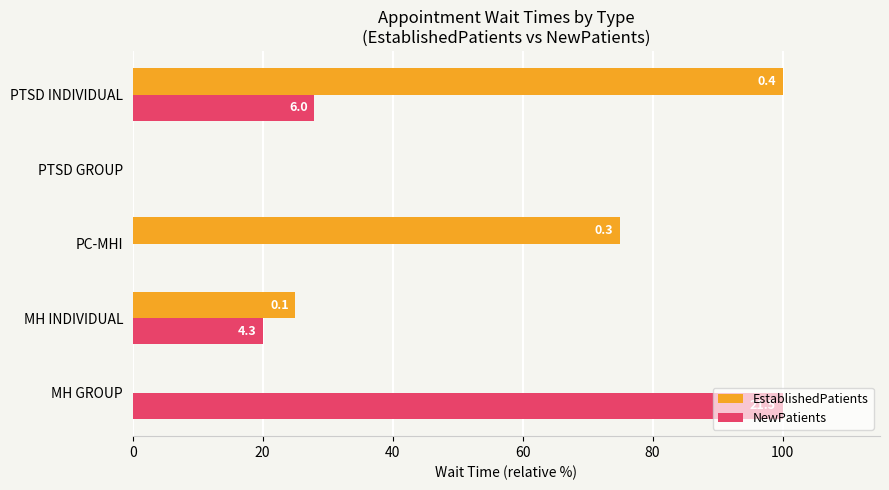

What are all the series names shown in the legend?

EstablishedPatients, NewPatients